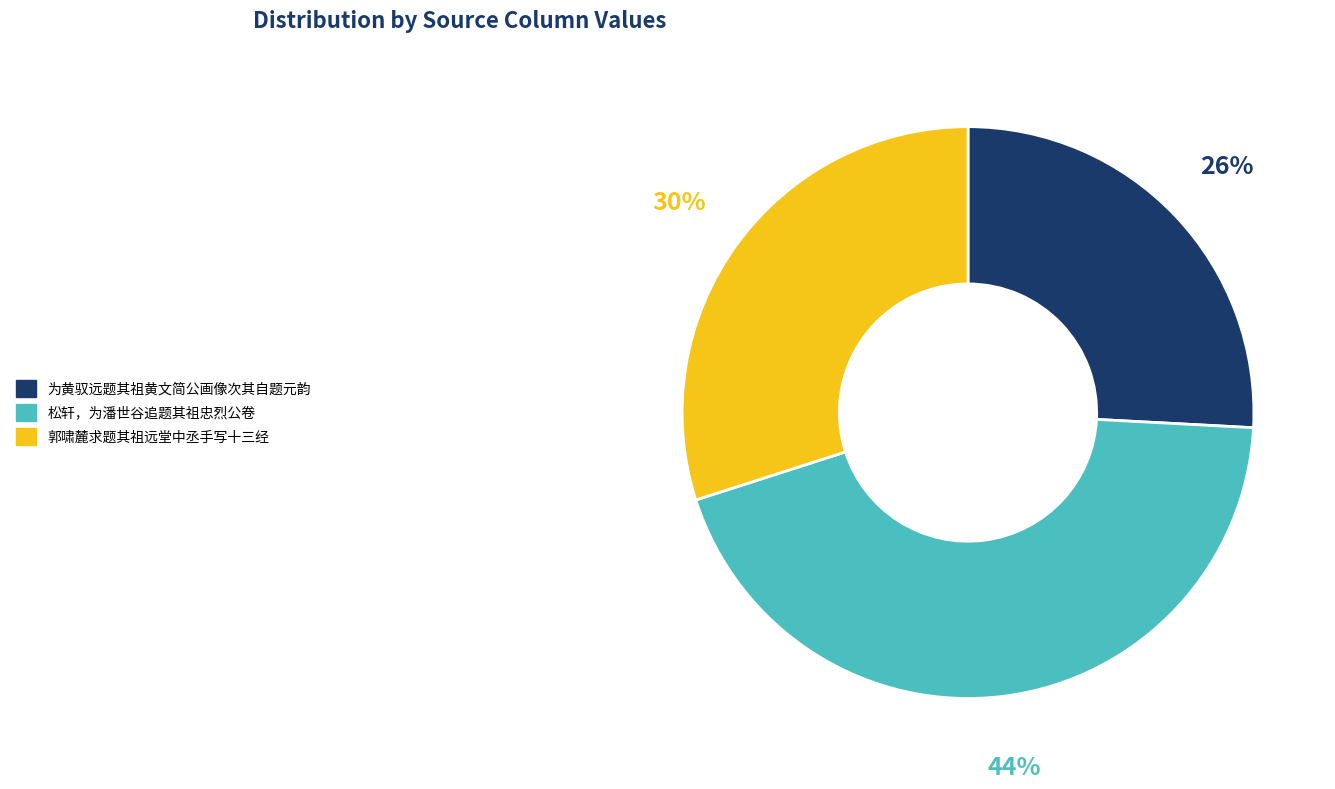

Do 为黄驭远题其祖黄文简公画像次其自题元韵 and 郭啸麓求题其祖远堂中丞手写十三经 together represent more than half of the pie?

Yes